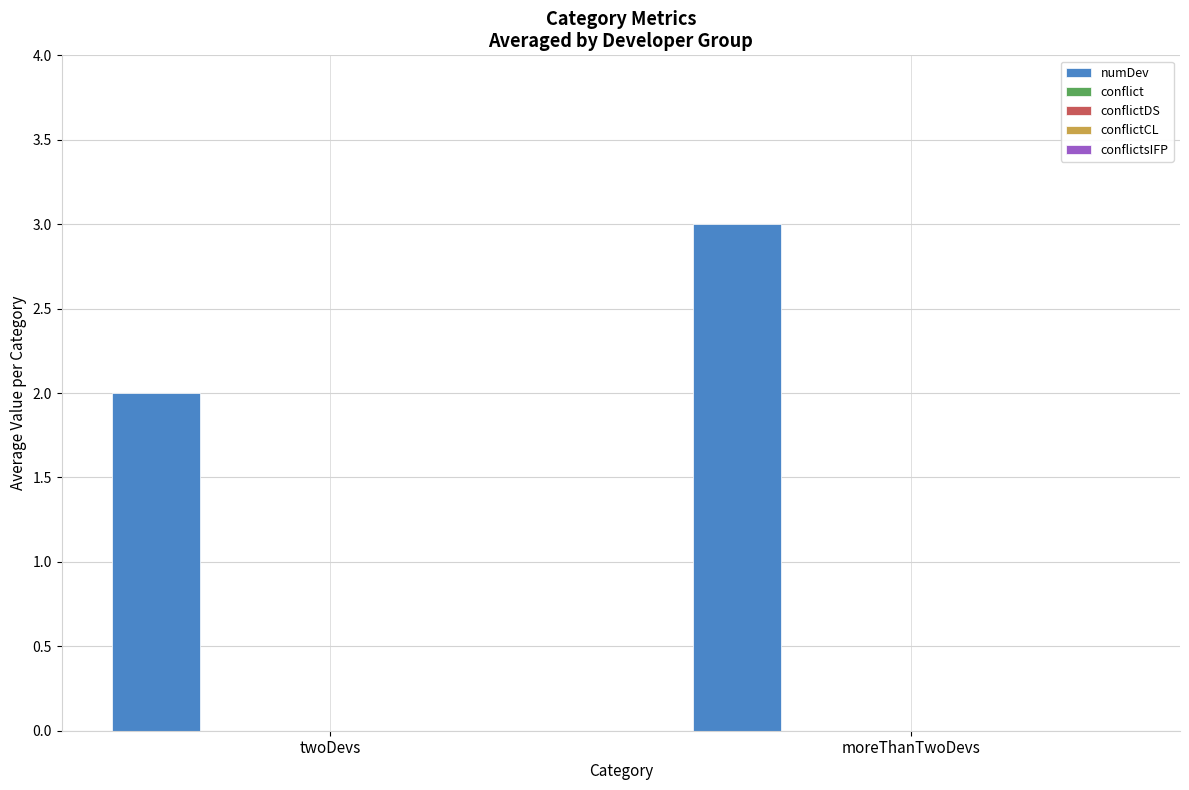

How many bars are there in total?

2